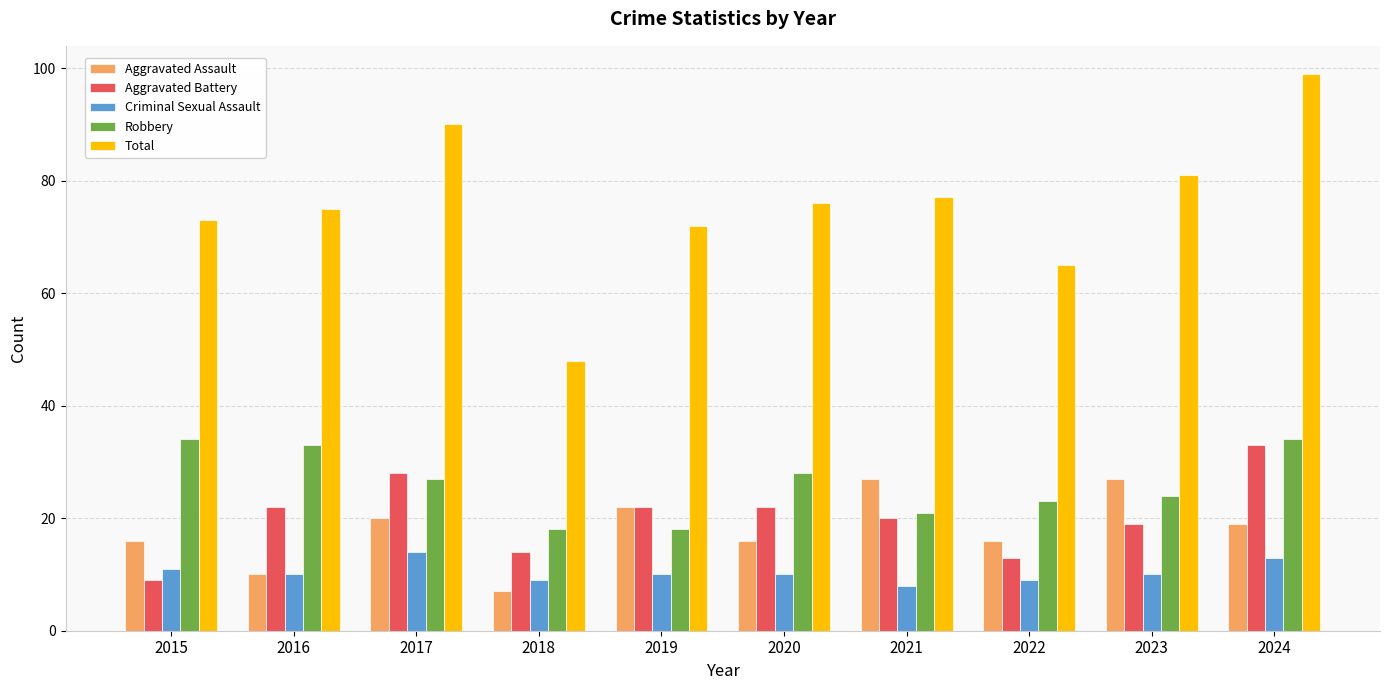

At which category does the chart reach its peak across all series?

2024